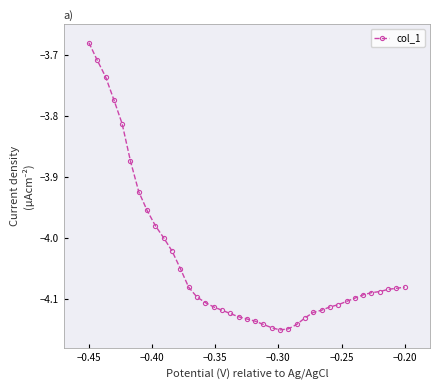

What is the sum of all values?

-157.6